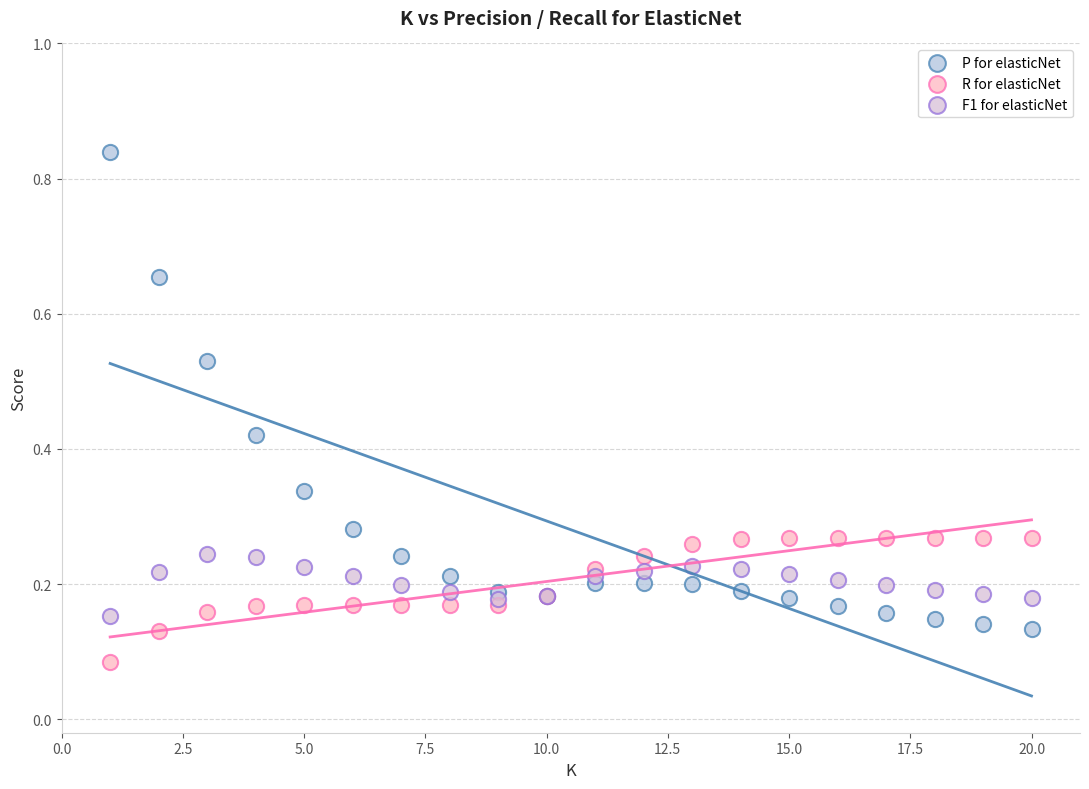

Which series has the widest spread of Y values?

P for elasticNet